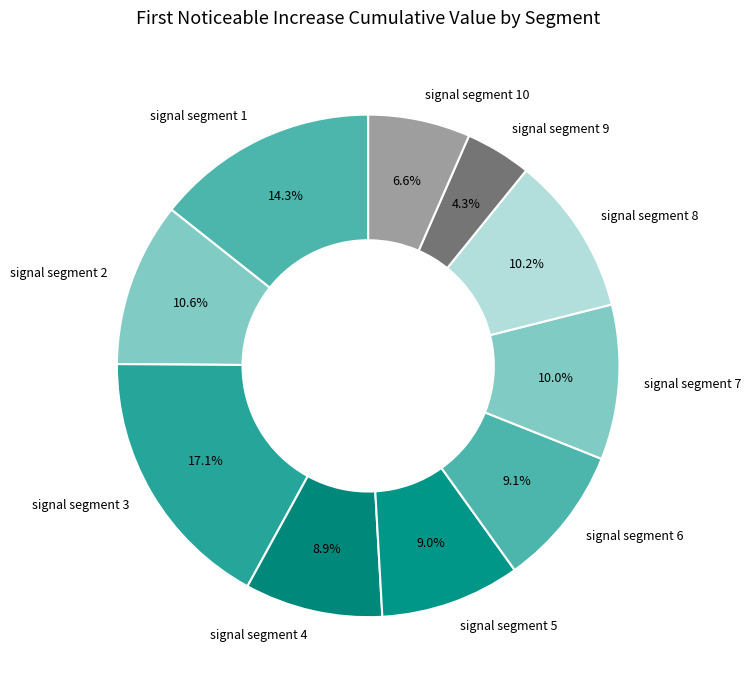

To the nearest percent, what is the difference between the largest and smallest slice percentages?

13%